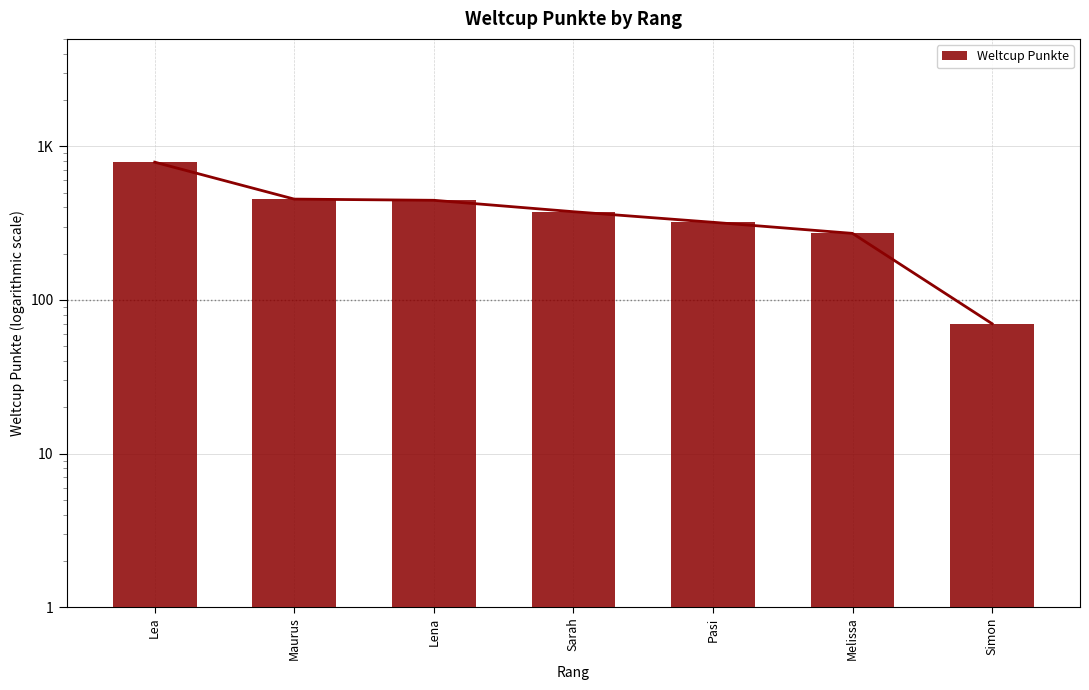

How many data points are above 375?

3